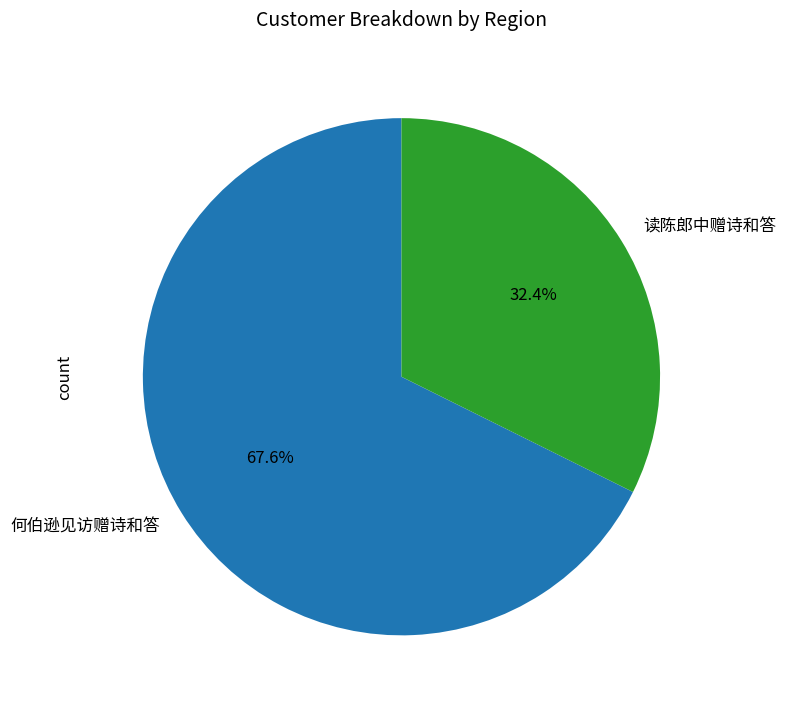

Is the sum of 何伯逊见访赠诗和答 and 读陈郎中赠诗和答 greater than half?

Yes